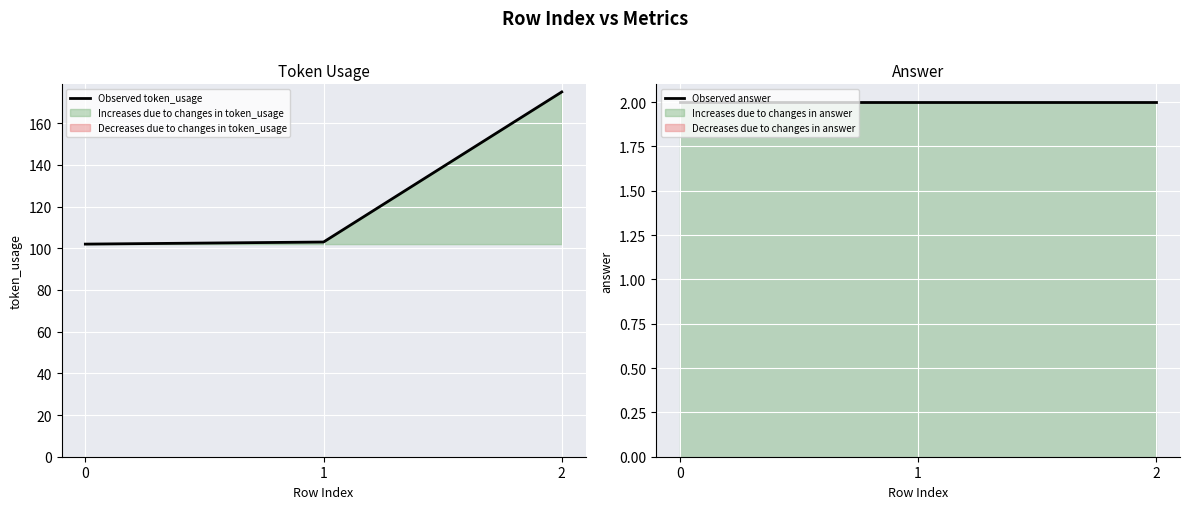

At which label is Observed token_usage closest to 138?

1